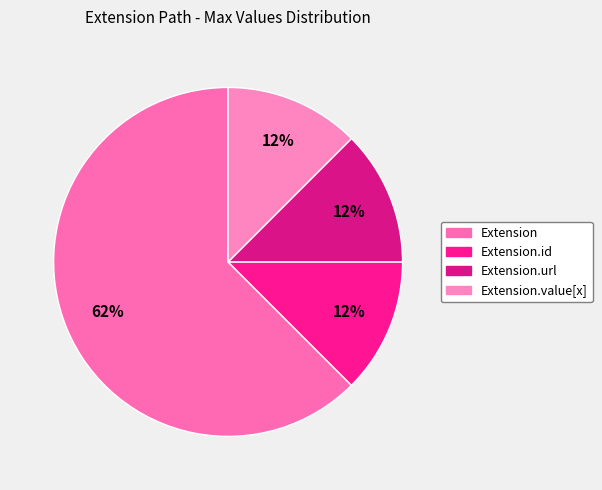

How many slices are in this pie chart?

4